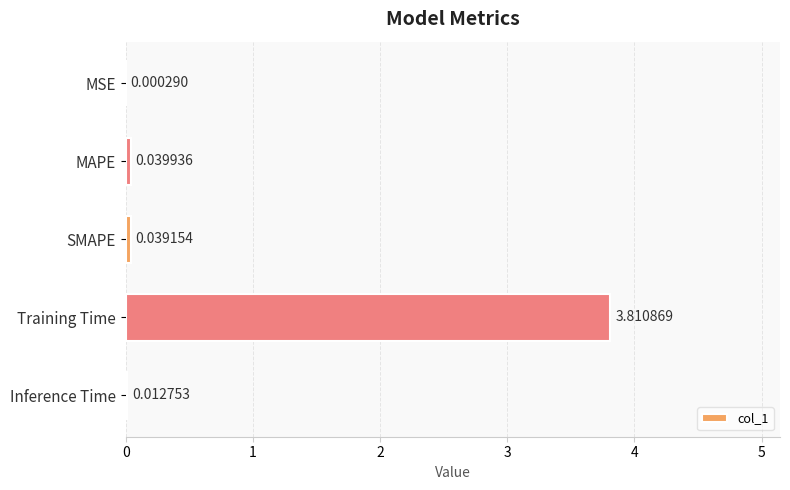

At which label is the value closest to 1?

MAPE